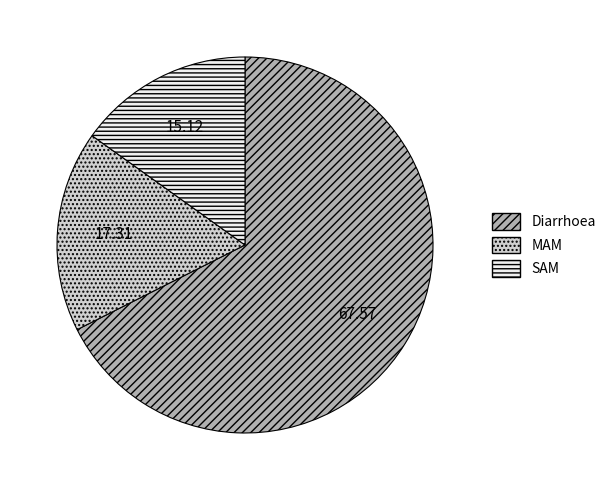

Rank the categories by value from lowest to highest.

SAM, MAM, Diarrhoea